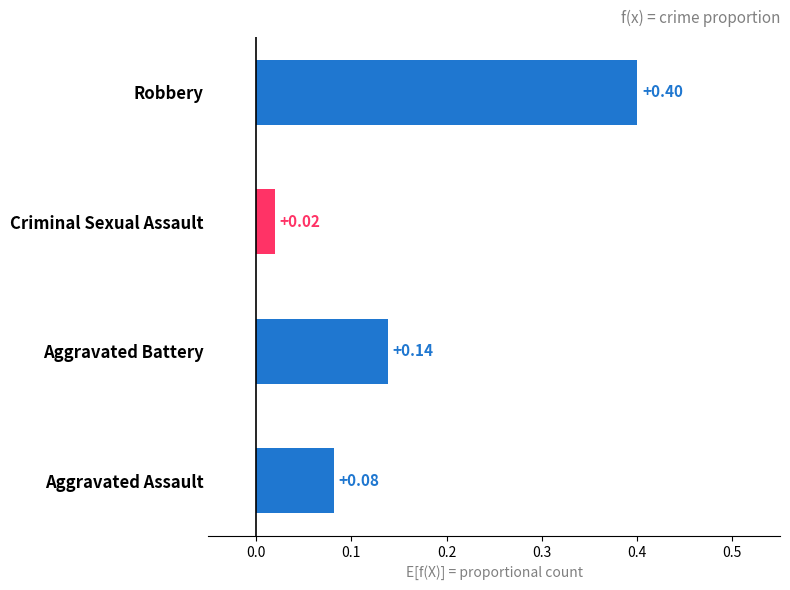

What is the difference between the maximum and minimum values?

0.4